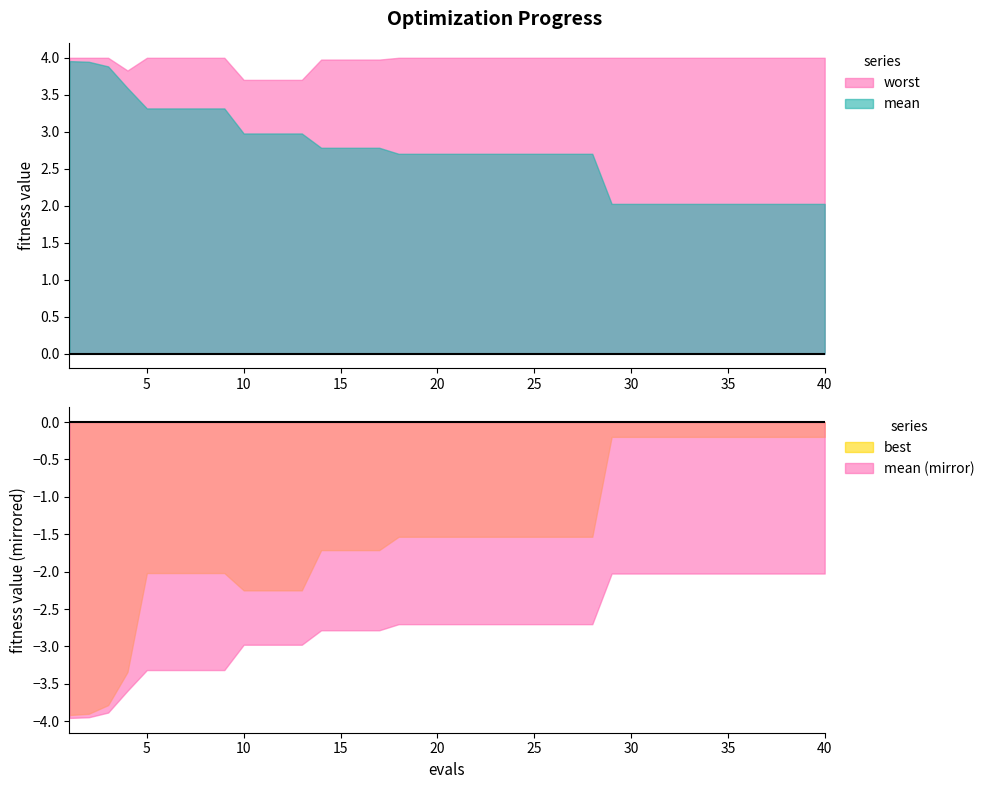

What is the value of the worst point at the 20th from the left?

4.0